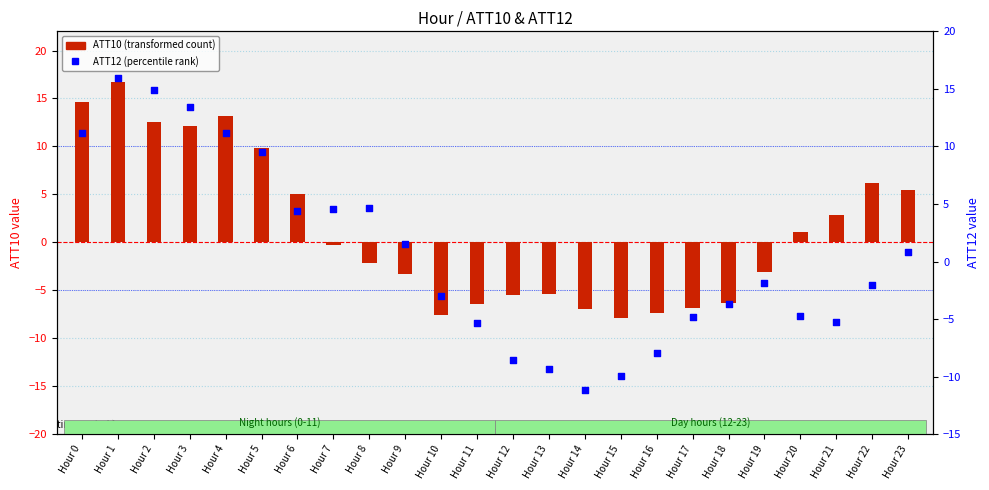

At which category is the sum across all series the highest?

Hour 1